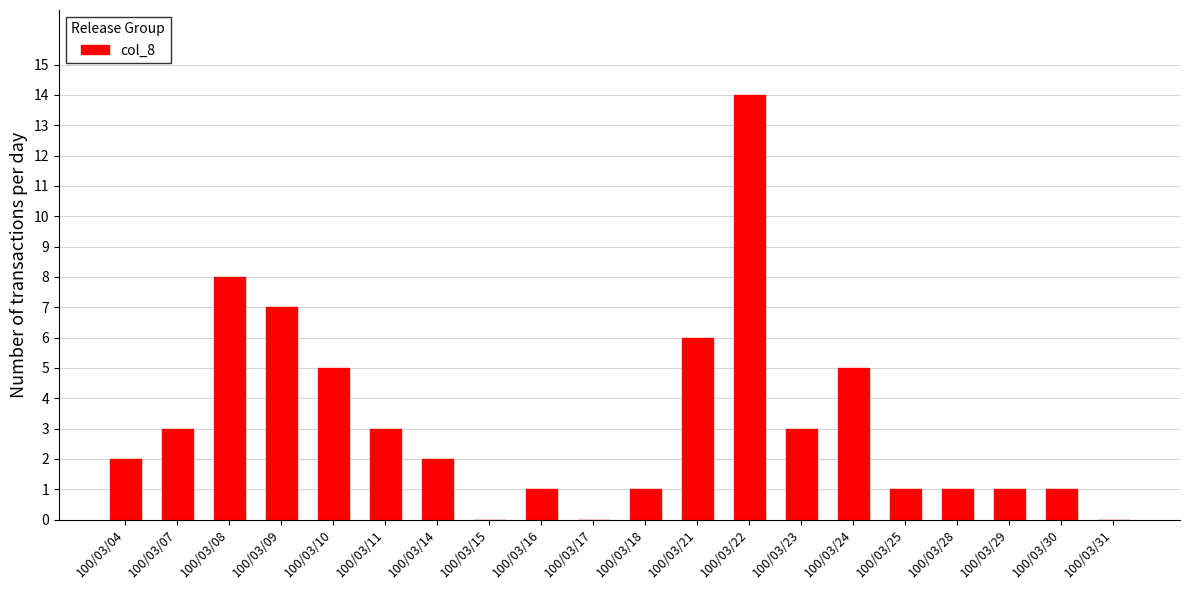

Does the chart contain stacked bars?

No